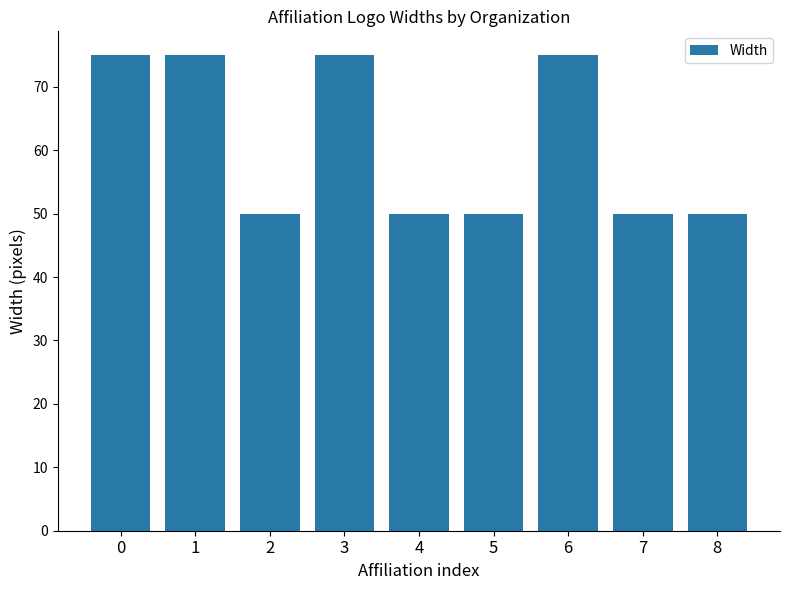

What is the smallest value displayed?

50